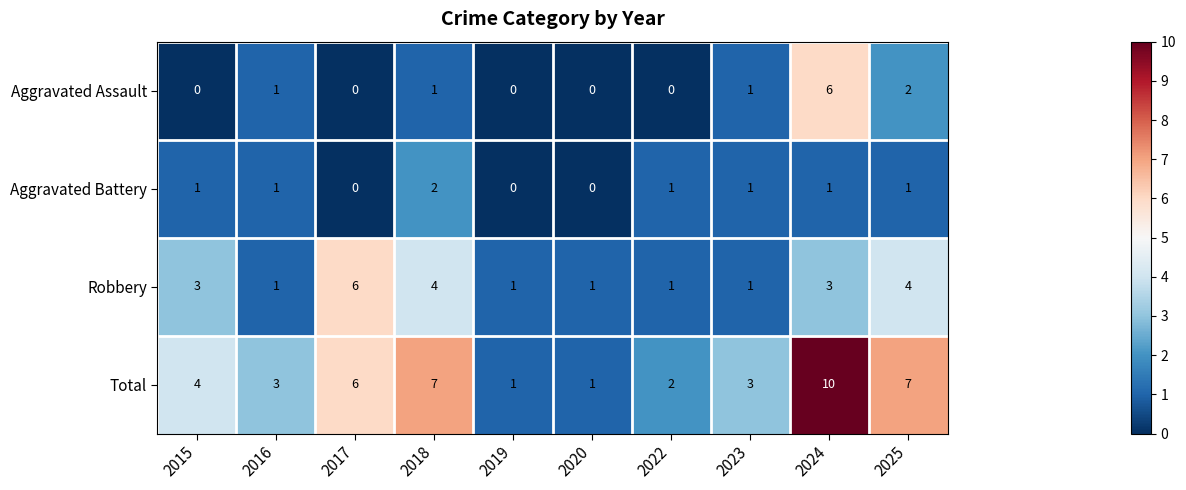

Which series has the largest range (max minus min)?

Total